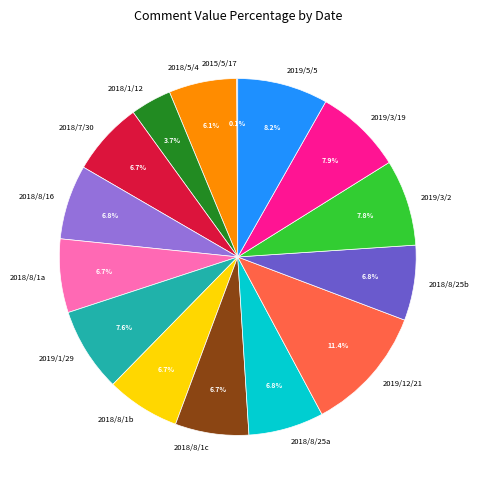

Which category has the biggest portion of the pie?

2019/12/21